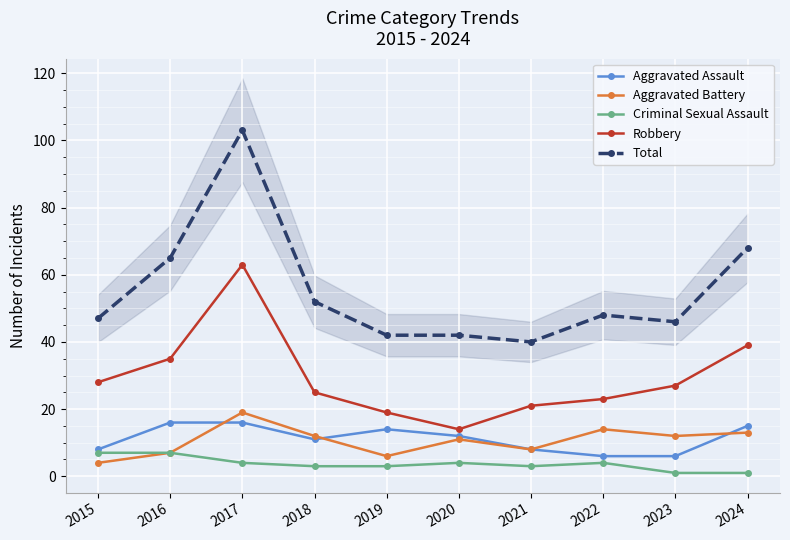

What is the sum of all Robbery values?

294